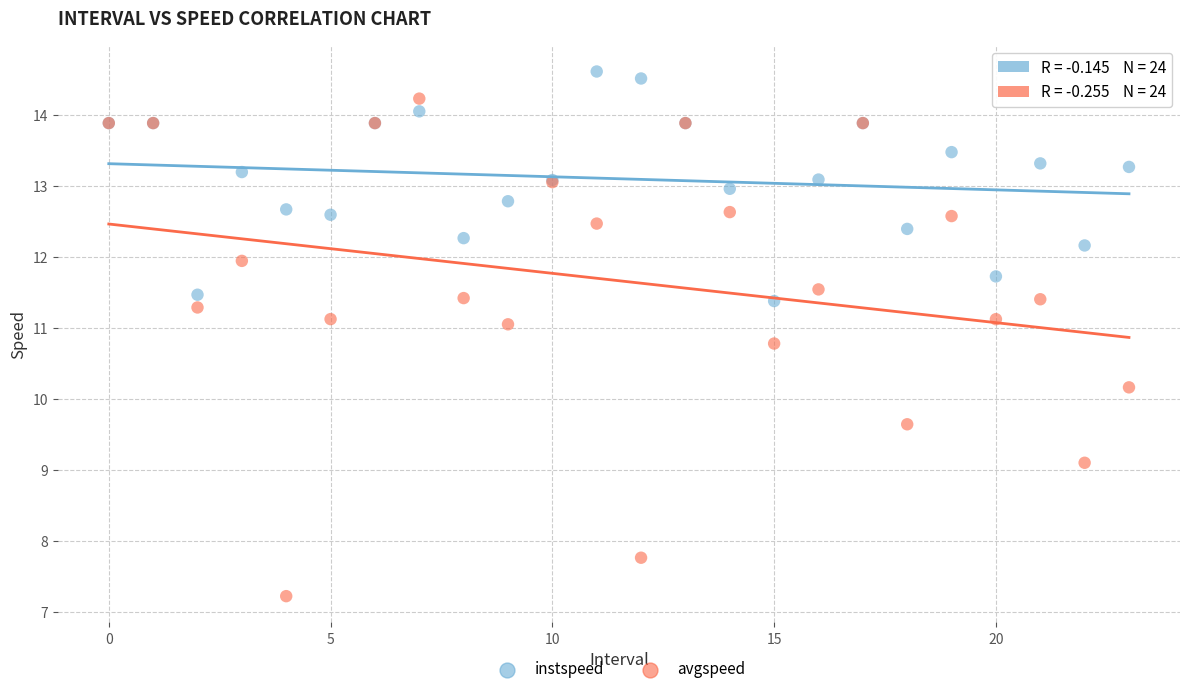

Which series reaches the minimum Y coordinate?

avgspeed